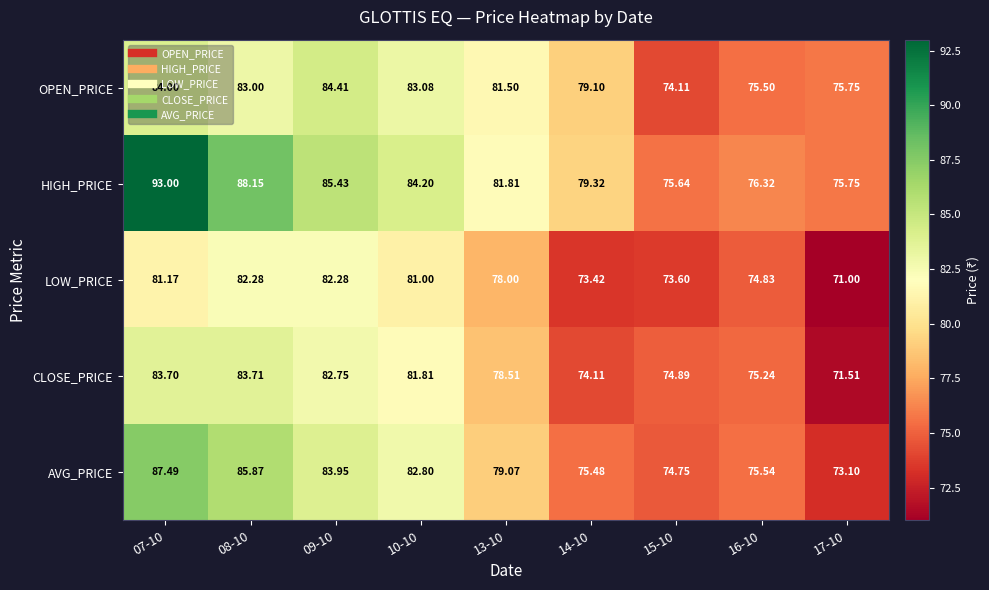

List the series in order of their peak value, lowest first.

LOW_PRICE, CLOSE_PRICE, OPEN_PRICE, AVG_PRICE, HIGH_PRICE